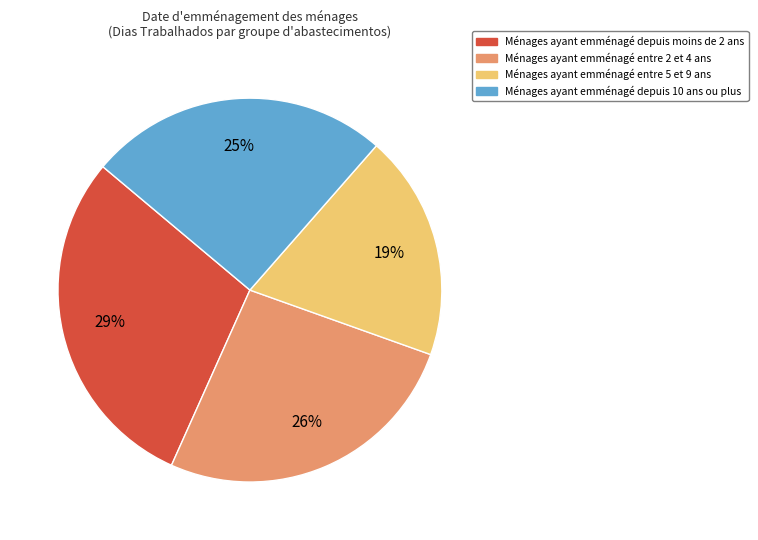

How many segments does this pie chart have?

4